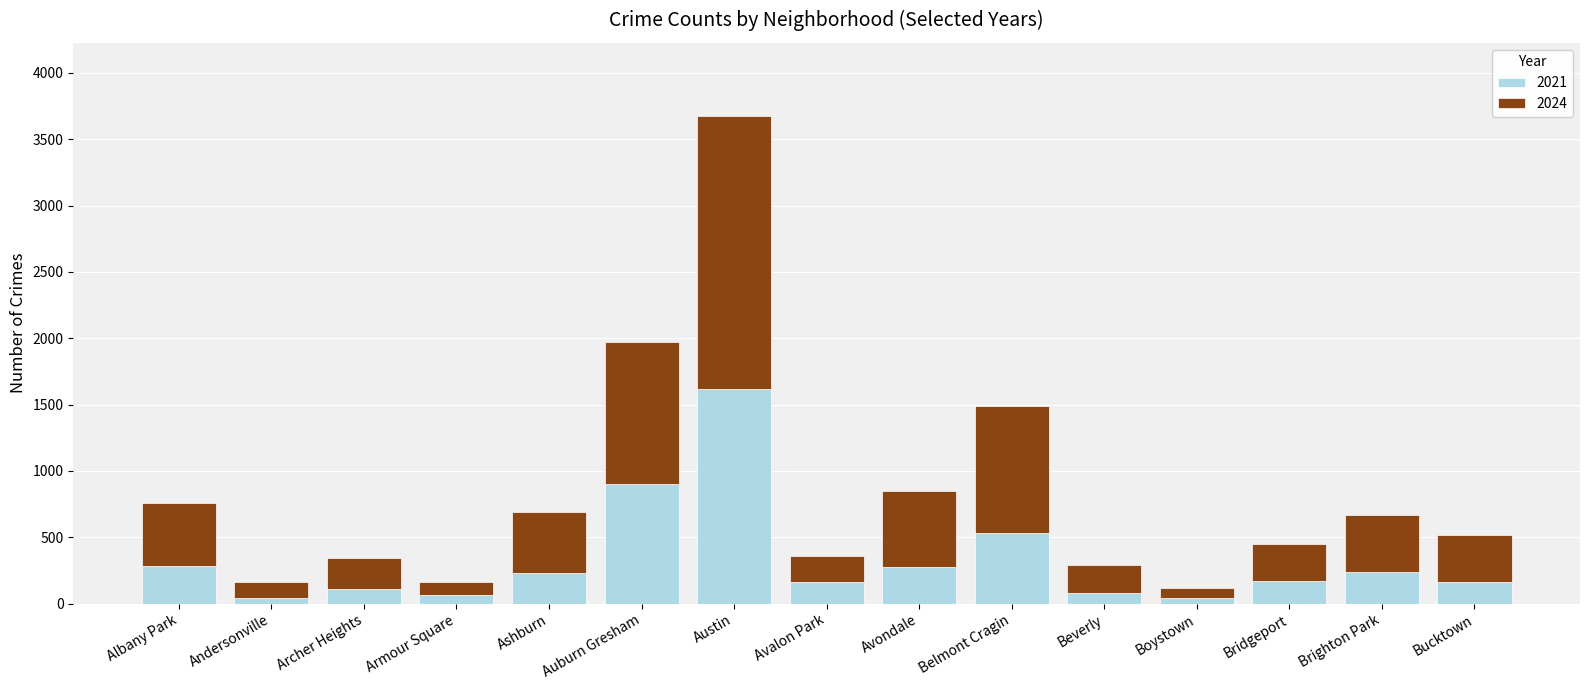

The 2021 series shows 1616 at Austin. True or false?

True